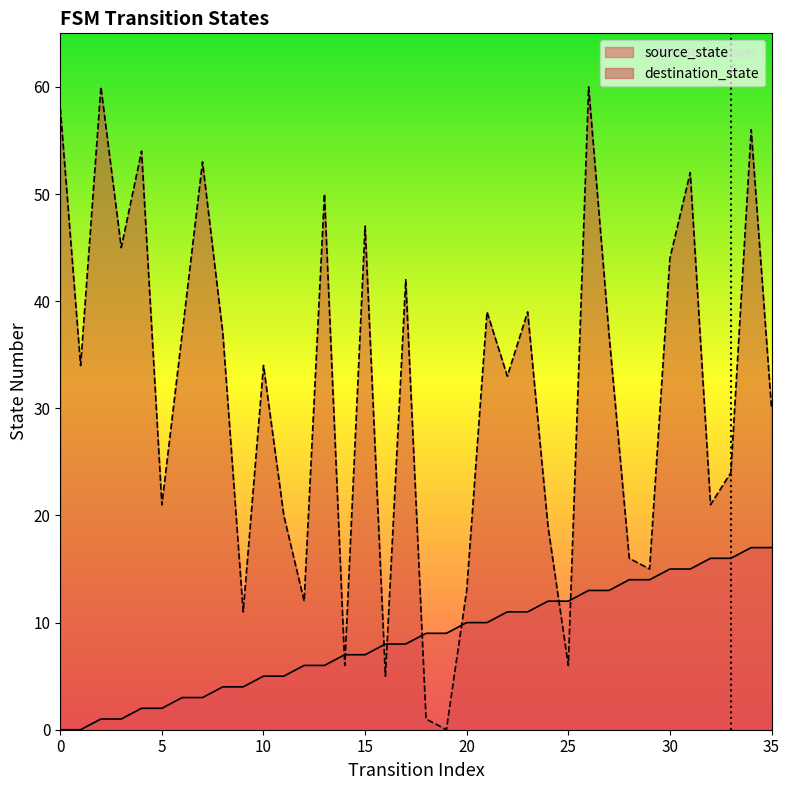

Between 14 and 34, which is larger?

34